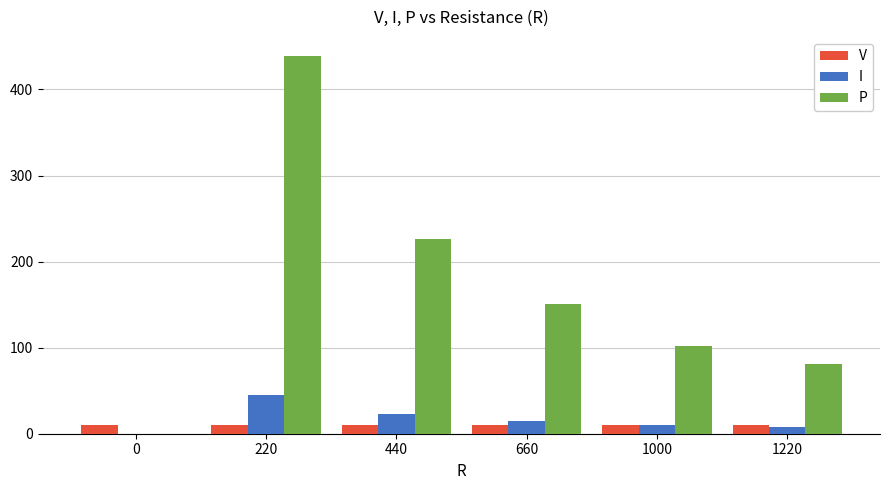

What are all the series names shown in the legend?

V, I, P